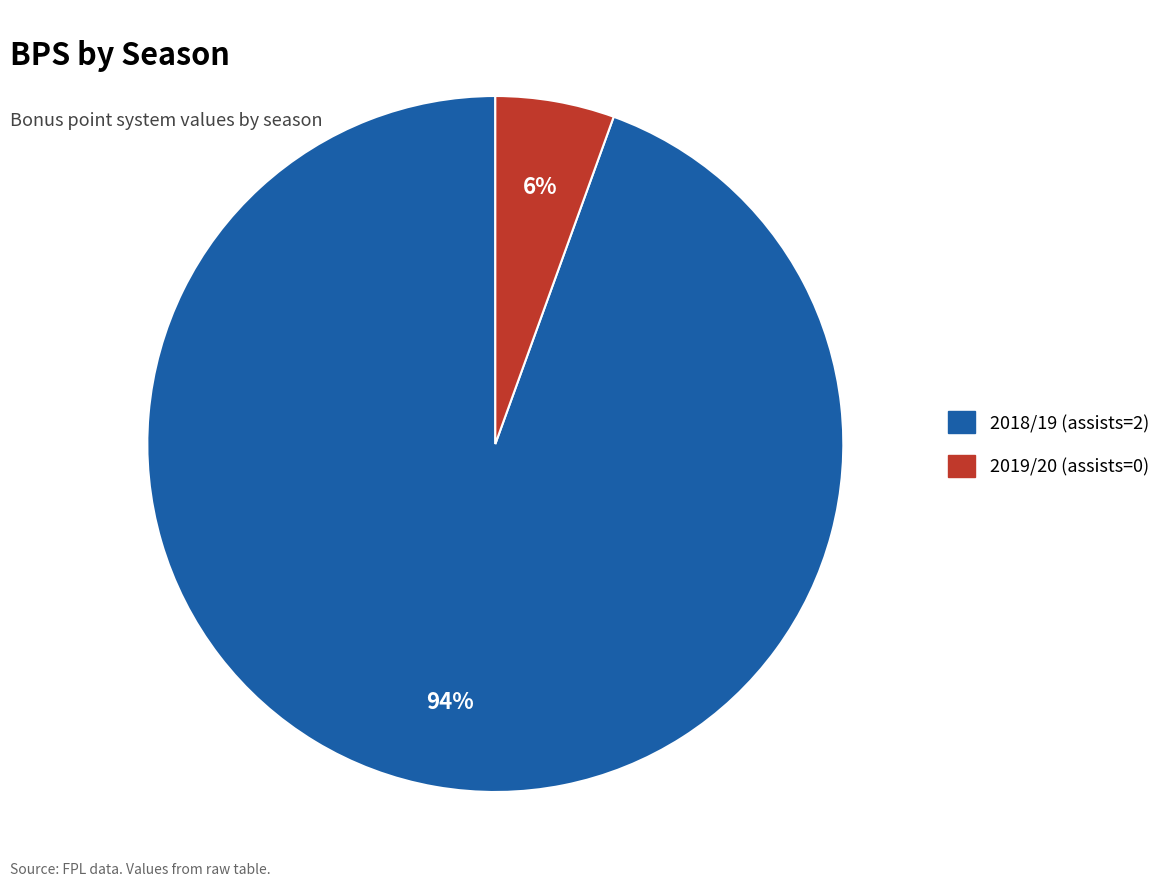

Which category has the biggest portion of the pie?

2018/19 (assists=2)